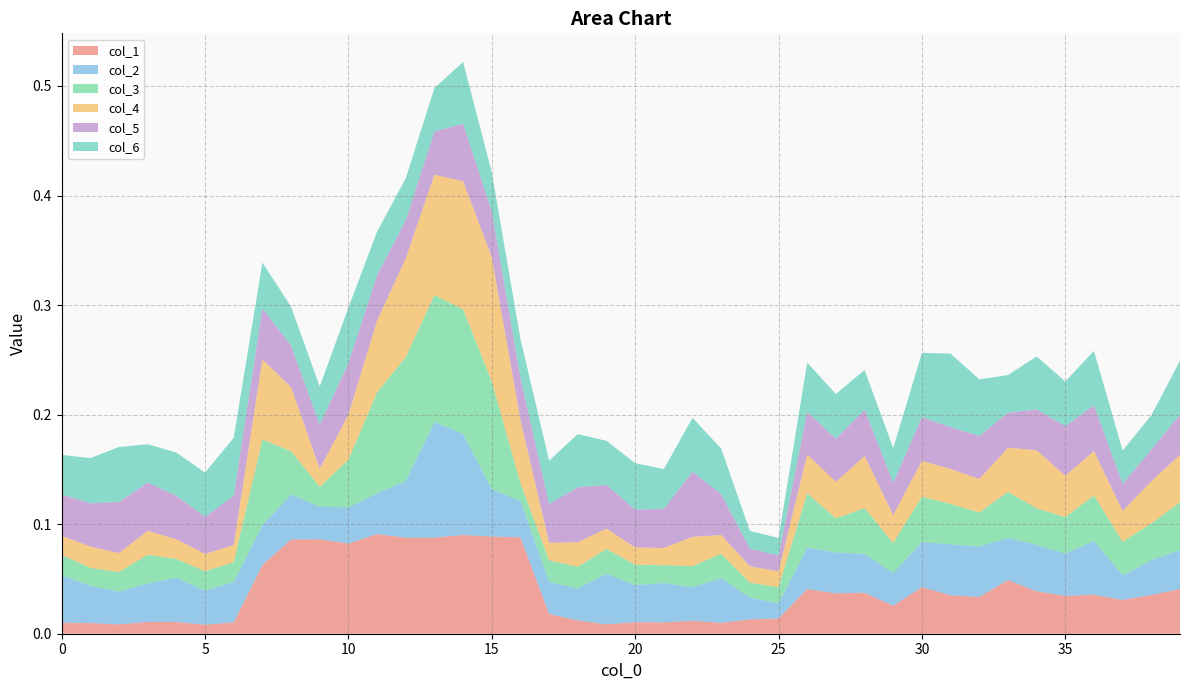

Reading right to left, list all the values displayed in this chart.

col_1: 39=0.0	38=0.0	37=0.0	36=0.0	35=0.0	34=0.0	33=0.0	32=0.0	31=0.0	30=0.0	29=0.0	28=0.0	27=0.0	26=0.0	25=0.0	24=0.0	23=0.0	22=0.0	21=0.0	20=0.0	19=0.0	18=0.0	17=0.0	16=0.1	15=0.1	14=0.1	13=0.1	12=0.1	11=0.1	10=0.1	9=0.1	8=0.1	7=0.1	6=0.0	5=0.0	4=0.0	3=0.0	2=0.0	1=0.0	0=0.0
col_2: 39=0.0	38=0.0	37=0.0	36=0.0	35=0.0	34=0.0	33=0.0	32=0.0	31=0.0	30=0.0	29=0.0	28=0.0	27=0.0	26=0.0	25=0.0	24=0.0	23=0.0	22=0.0	21=0.0	20=0.0	19=0.0	18=0.0	17=0.0	16=0.0	15=0.0	14=0.1	13=0.1	12=0.1	11=0.0	10=0.0	9=0.0	8=0.0	7=0.0	6=0.0	5=0.0	4=0.0	3=0.0	2=0.0	1=0.0	0=0.0
col_3: 39=0.0	38=0.0	37=0.0	36=0.0	35=0.0	34=0.0	33=0.0	32=0.0	31=0.0	30=0.0	29=0.0	28=0.0	27=0.0	26=0.0	25=0.0	24=0.0	23=0.0	22=0.0	21=0.0	20=0.0	19=0.0	18=0.0	17=0.0	16=0.0	15=0.1	14=0.1	13=0.1	12=0.1	11=0.1	10=0.0	9=0.0	8=0.0	7=0.1	6=0.0	5=0.0	4=0.0	3=0.0	2=0.0	1=0.0	0=0.0
col_4: 39=0.0	38=0.0	37=0.0	36=0.0	35=0.0	34=0.1	33=0.0	32=0.0	31=0.0	30=0.0	29=0.0	28=0.0	27=0.0	26=0.0	25=0.0	24=0.0	23=0.0	22=0.0	21=0.0	20=0.0	19=0.0	18=0.0	17=0.0	16=0.1	15=0.1	14=0.1	13=0.1	12=0.1	11=0.1	10=0.0	9=0.0	8=0.1	7=0.1	6=0.0	5=0.0	4=0.0	3=0.0	2=0.0	1=0.0	0=0.0
col_5: 39=0.0	38=0.0	37=0.0	36=0.0	35=0.0	34=0.0	33=0.0	32=0.0	31=0.0	30=0.0	29=0.0	28=0.0	27=0.0	26=0.0	25=0.0	24=0.0	23=0.0	22=0.1	21=0.0	20=0.0	19=0.0	18=0.1	17=0.0	16=0.0	15=0.0	14=0.1	13=0.0	12=0.0	11=0.0	10=0.0	9=0.0	8=0.0	7=0.0	6=0.0	5=0.0	4=0.0	3=0.0	2=0.0	1=0.0	0=0.0
col_6: 39=0.0	38=0.0	37=0.0	36=0.0	35=0.0	34=0.0	33=0.0	32=0.1	31=0.1	30=0.1	29=0.0	28=0.0	27=0.0	26=0.0	25=0.0	24=0.0	23=0.0	22=0.0	21=0.0	20=0.0	19=0.0	18=0.0	17=0.0	16=0.0	15=0.0	14=0.1	13=0.0	12=0.0	11=0.0	10=0.1	9=0.0	8=0.0	7=0.0	6=0.1	5=0.0	4=0.0	3=0.0	2=0.1	1=0.0	0=0.0